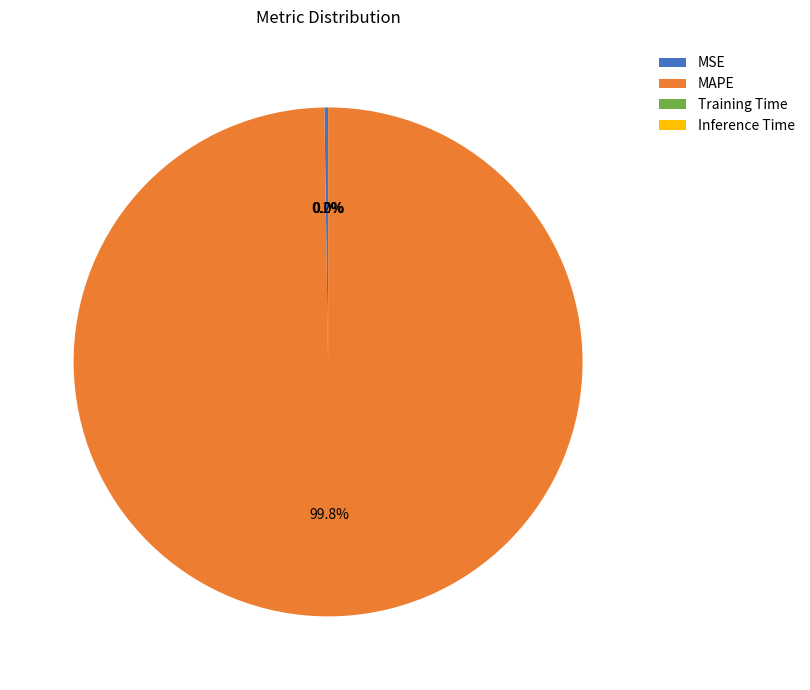

Which category has the biggest portion of the pie?

MAPE